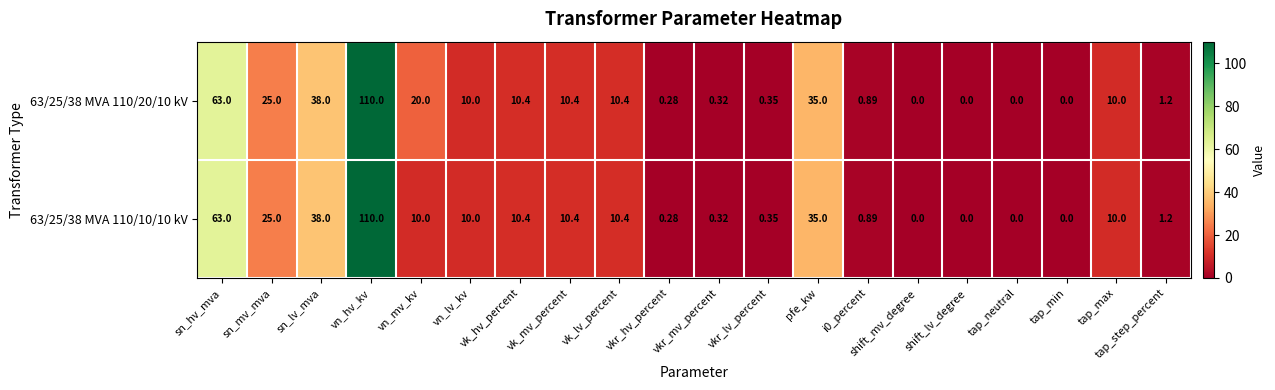

Which label corresponds to the largest value in the chart?

vn_hv_kv